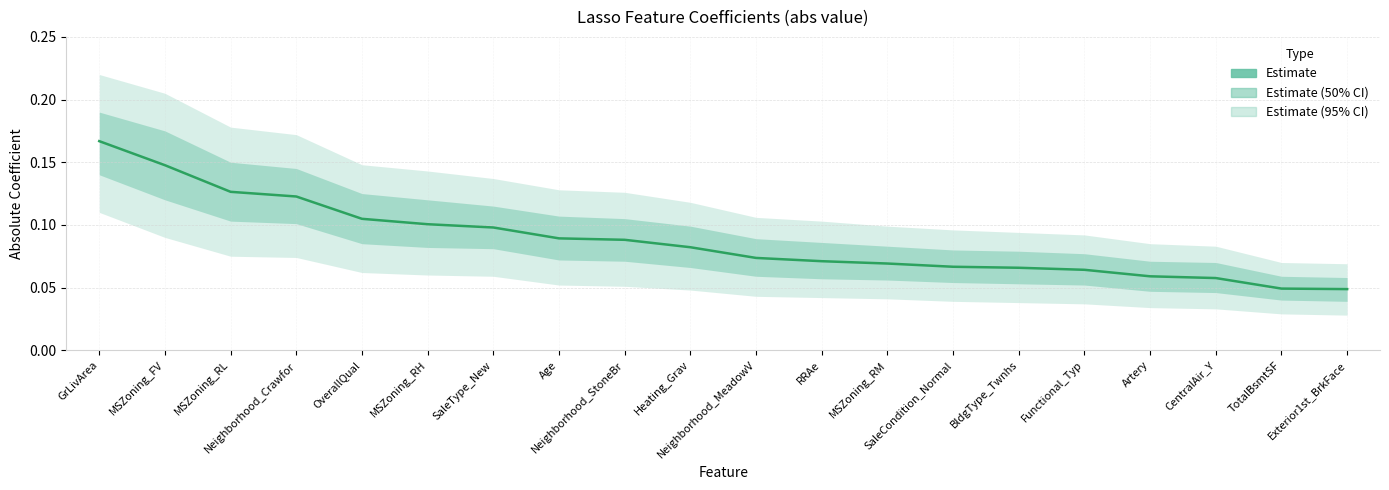

What position from the left is CentralAir_Y?

18